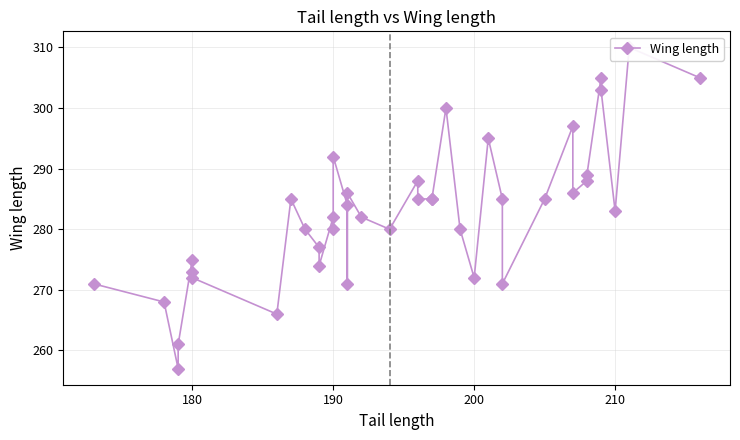

Reading right to left, what are all the values shown in this chart?

305	310	283	303	305	289	288	286	297	285	271	285	295	272	280	300	285	285	285	288	280	282	286	271	284	292	280	282	274	277	280	285	266	272	273	275	261	257	268	271